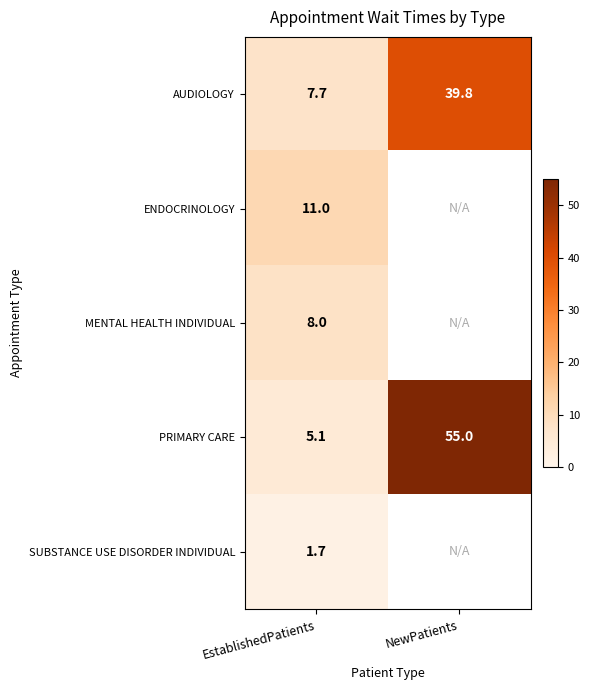

Is the value of MENTAL HEALTH INDIVIDUAL at EstablishedPatients greater than the value of AUDIOLOGY at EstablishedPatients?

Yes